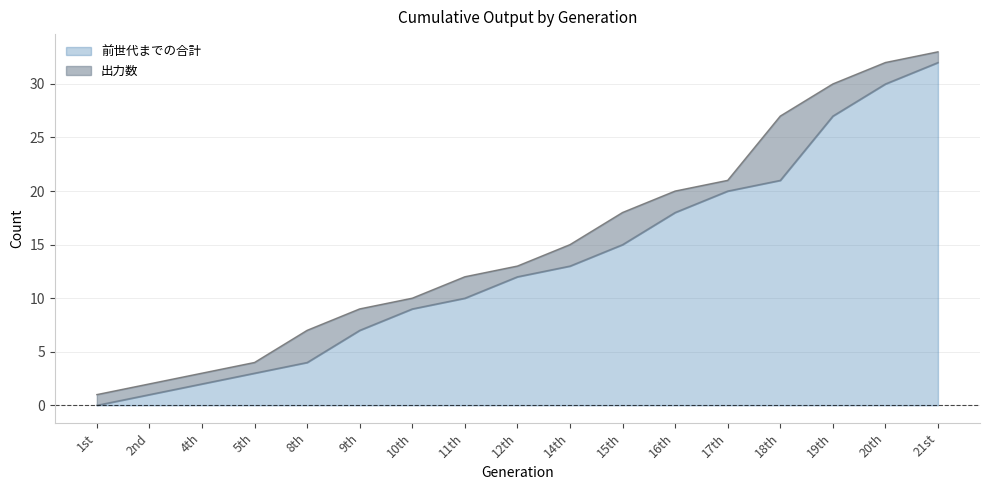

How many values are above zero?

16